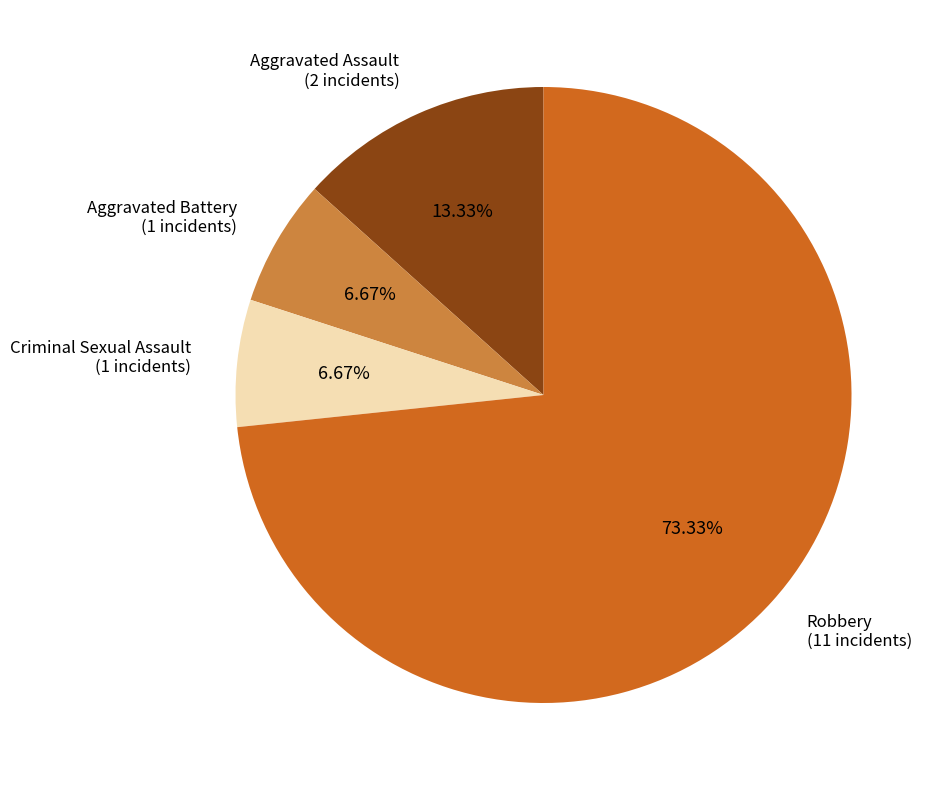

Does any single category account for the majority?

Yes